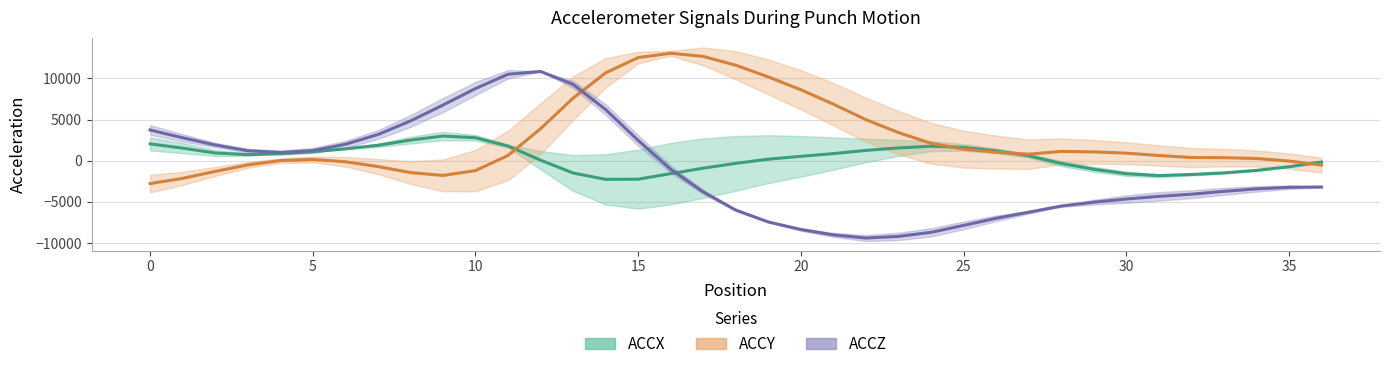

What is the minimum value for ACCZ?

-9386